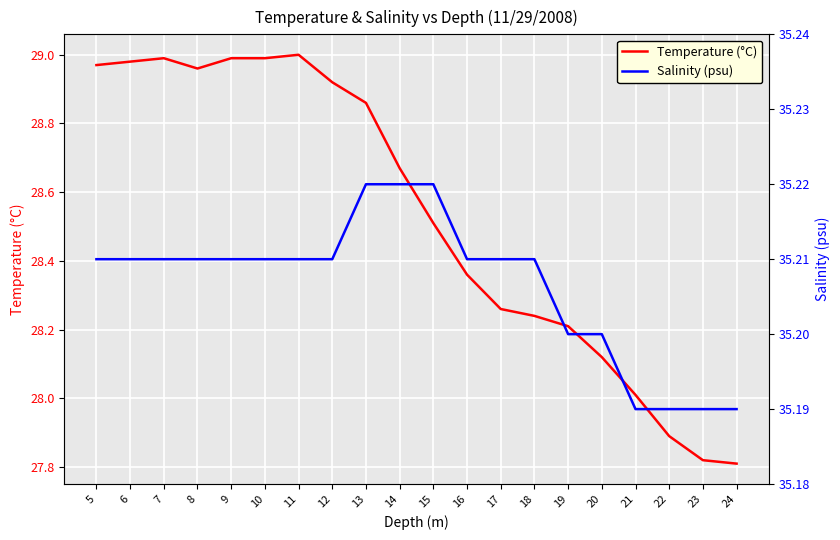

Which series has the widest spread of values?

Temperature (°C)